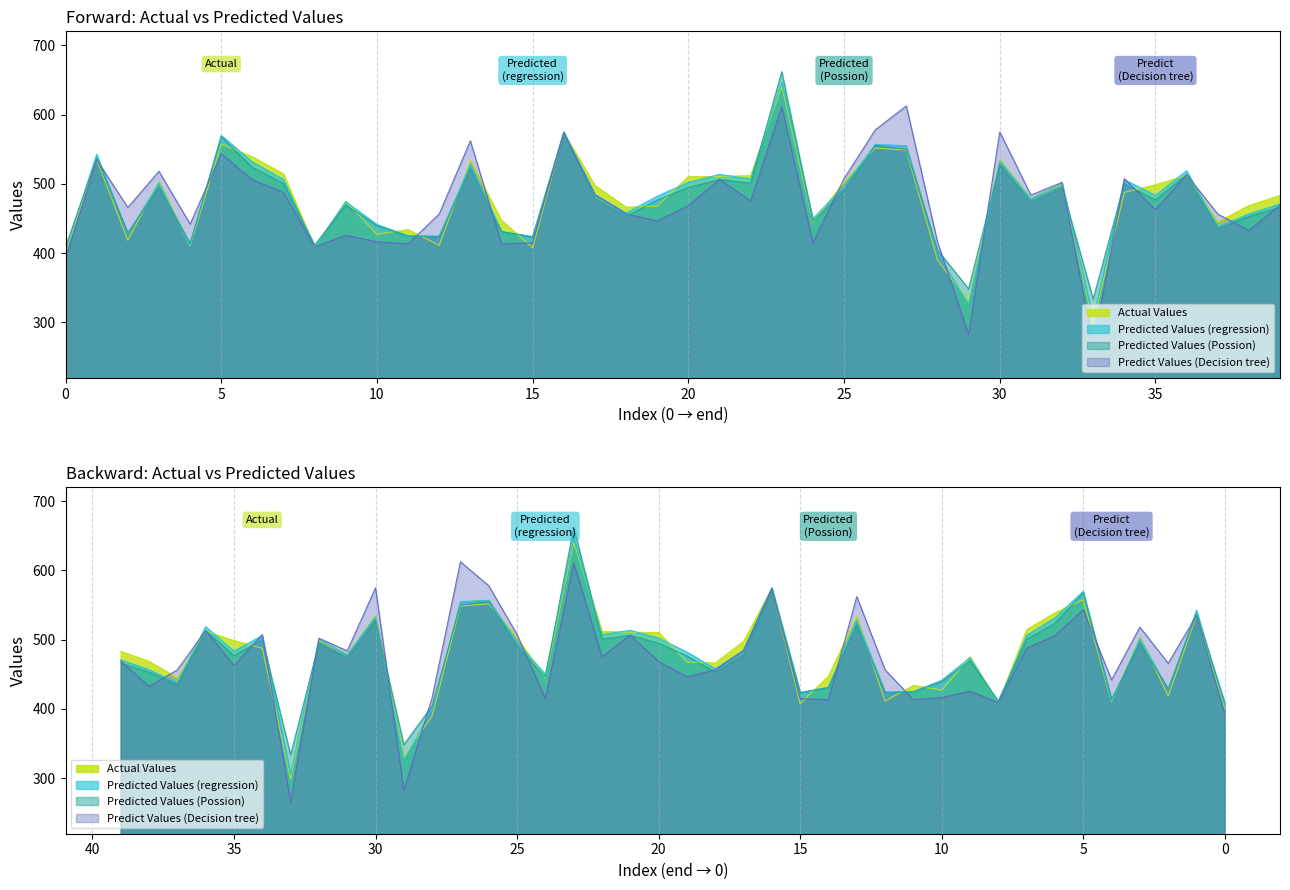

True or false: Predict Values (Decision tree) has a value of 392.3 at 0.

True